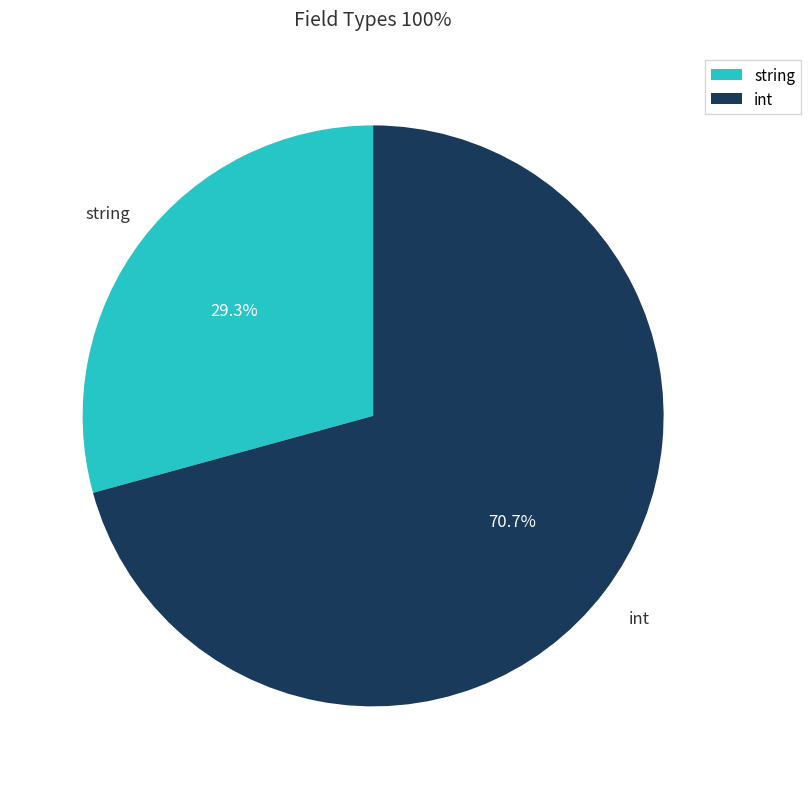

To the nearest percent, what is the average slice percentage?

50%